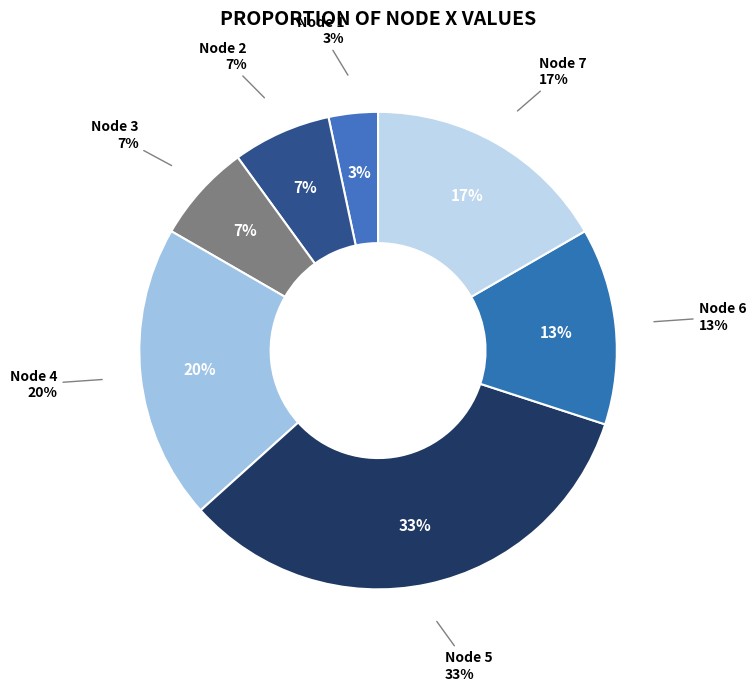

True or false: Node 6 accounts for 13% of the total.

True